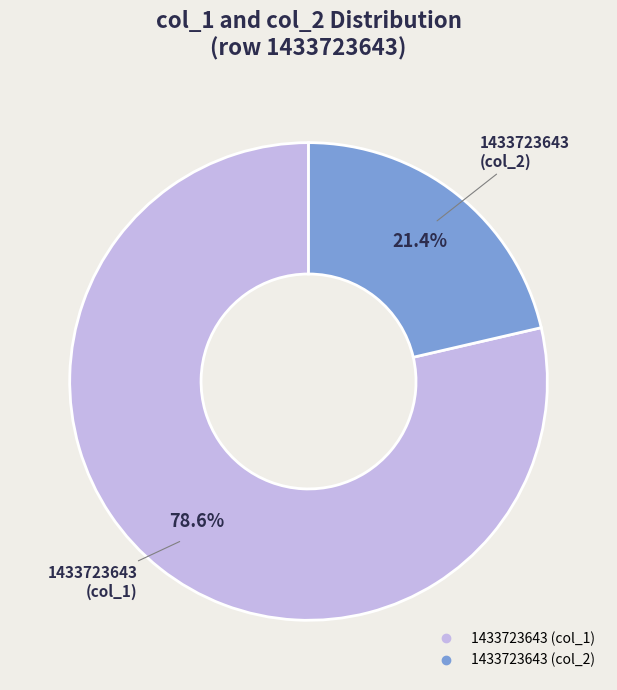

Is there any slice that represents more than half of the pie?

Yes